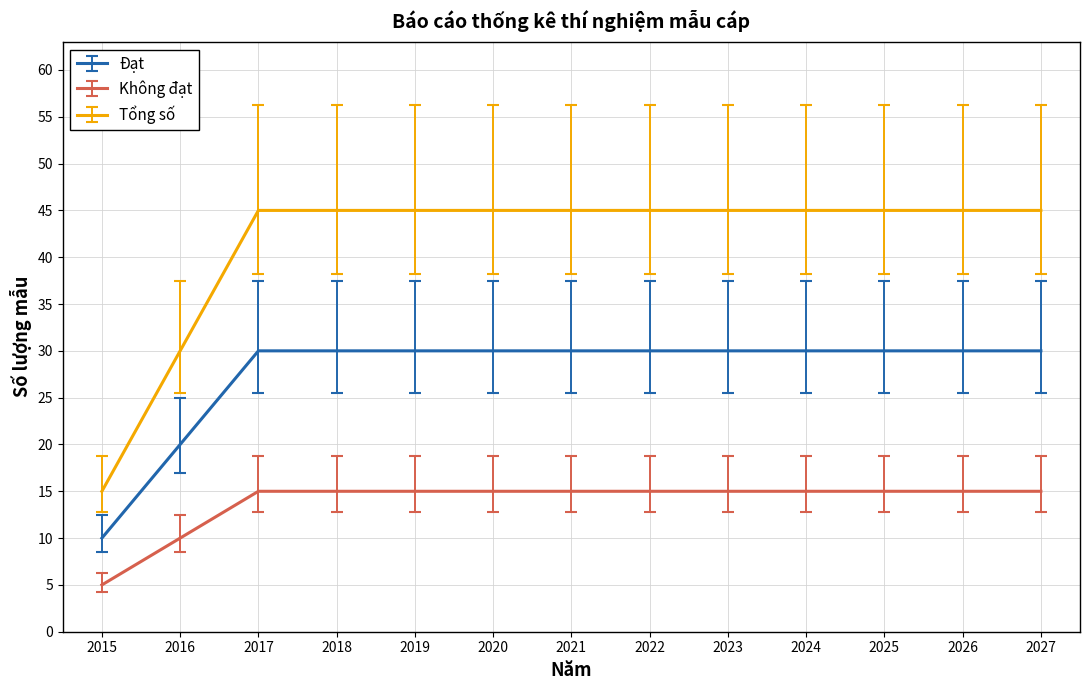

True or false: Tổng số has a value of 45 at 2027.

True